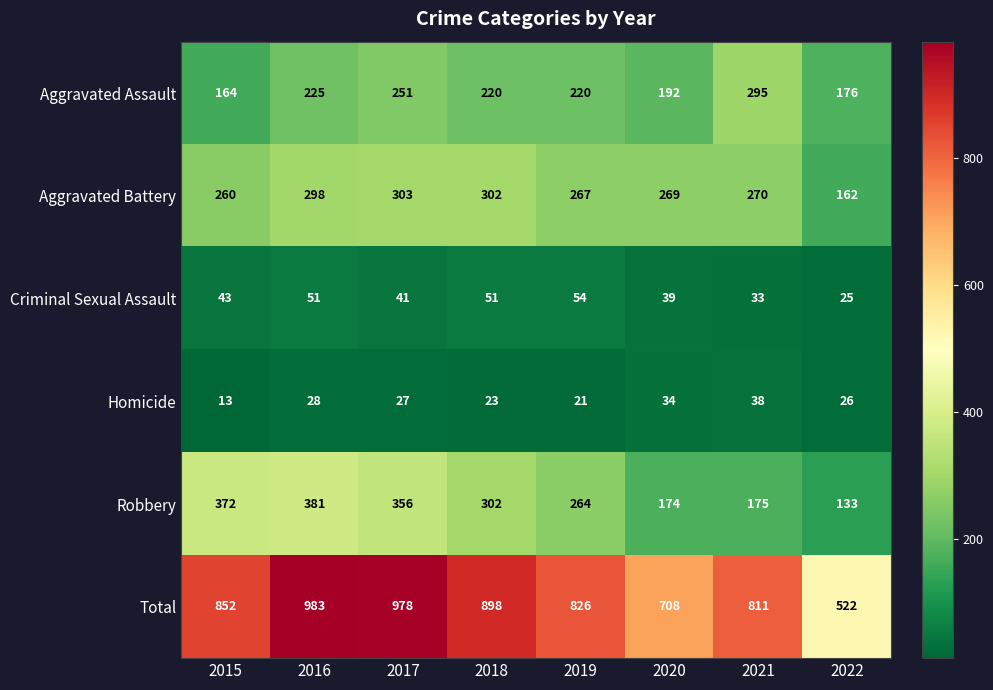

The Aggravated Assault series shows 125 at 2018. True or false?

False